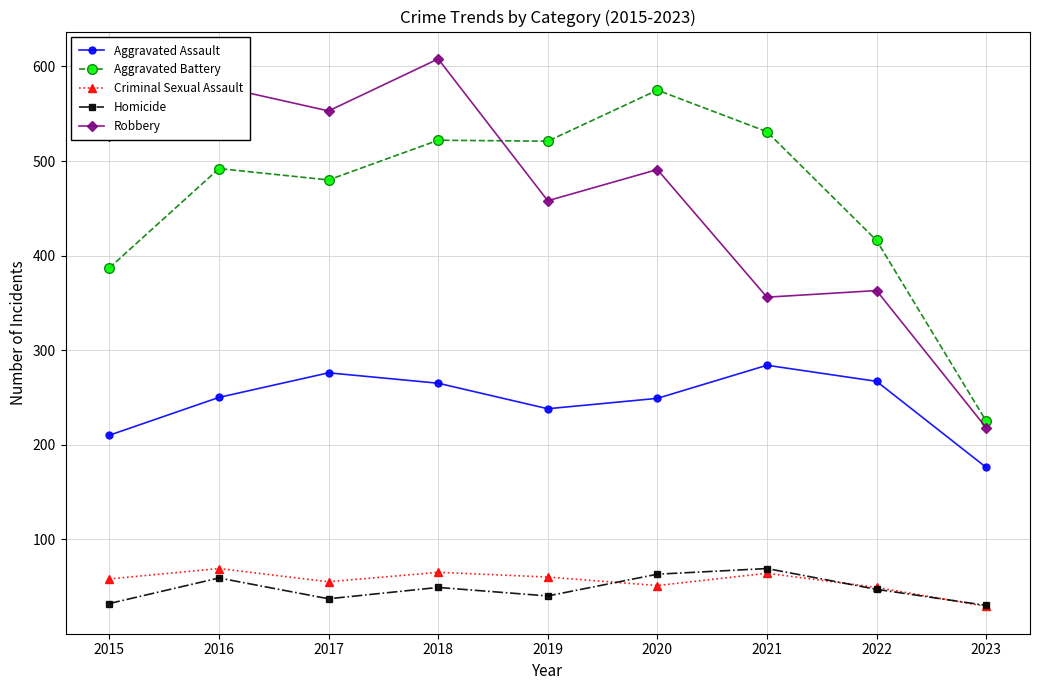

Which category has the highest value across all series?

2018